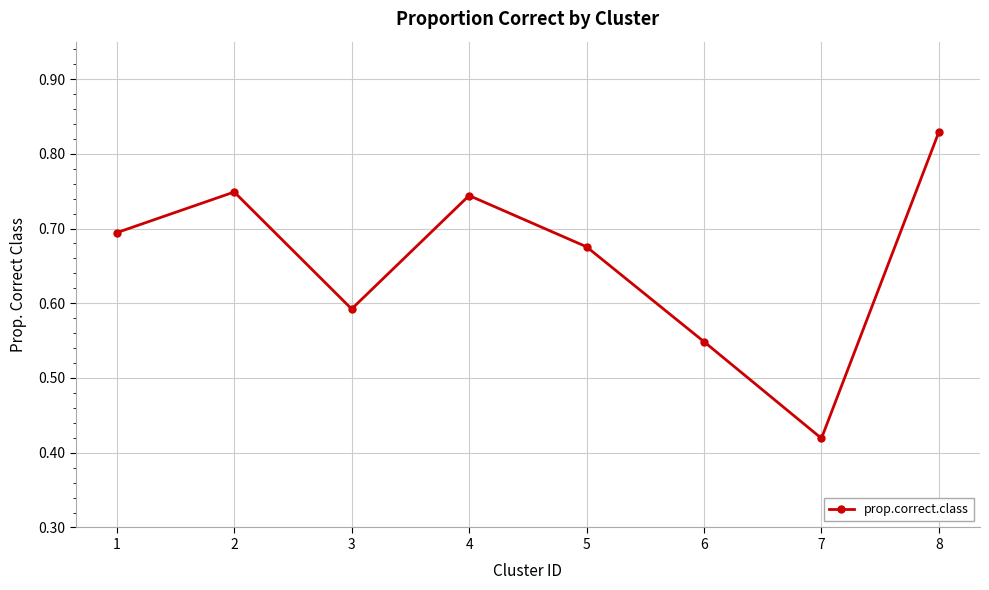

Which category has the lowest value across all series?

7